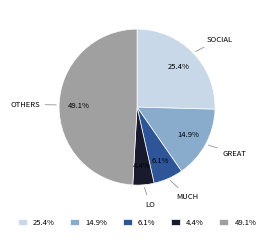

To the nearest percent, what is the average slice percentage?

20%